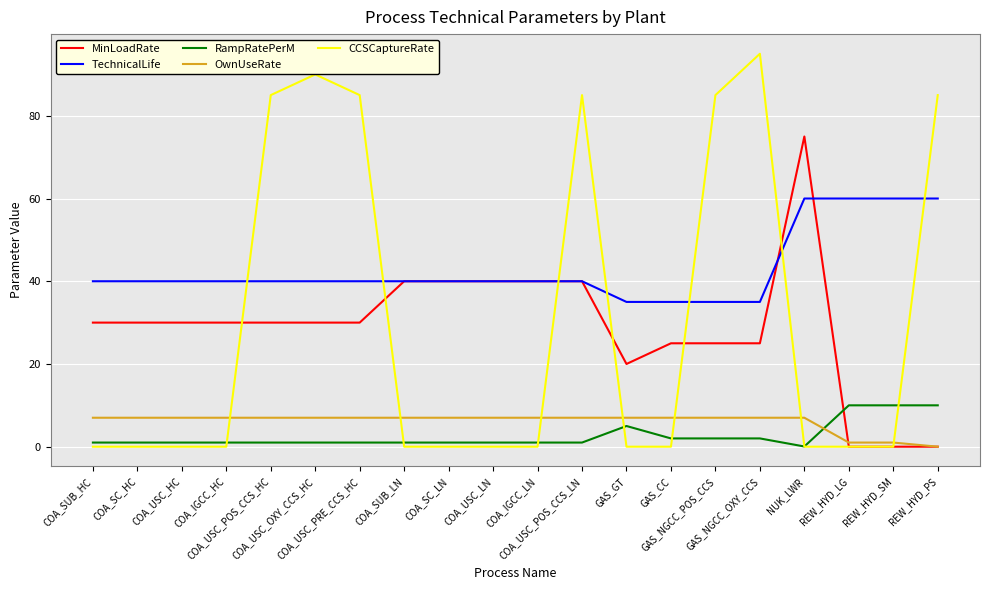

True or false: RampRatePerM and OwnUseRate intersect in this chart.

True